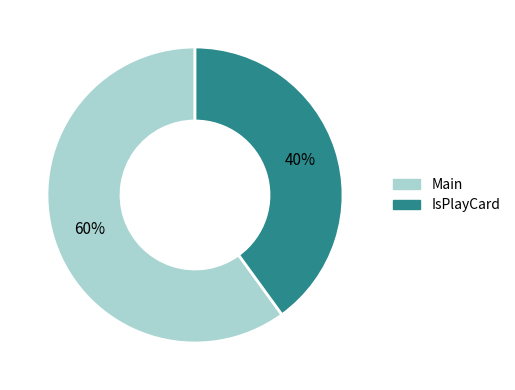

Rank the categories by value from lowest to highest.

IsPlayCard, Main